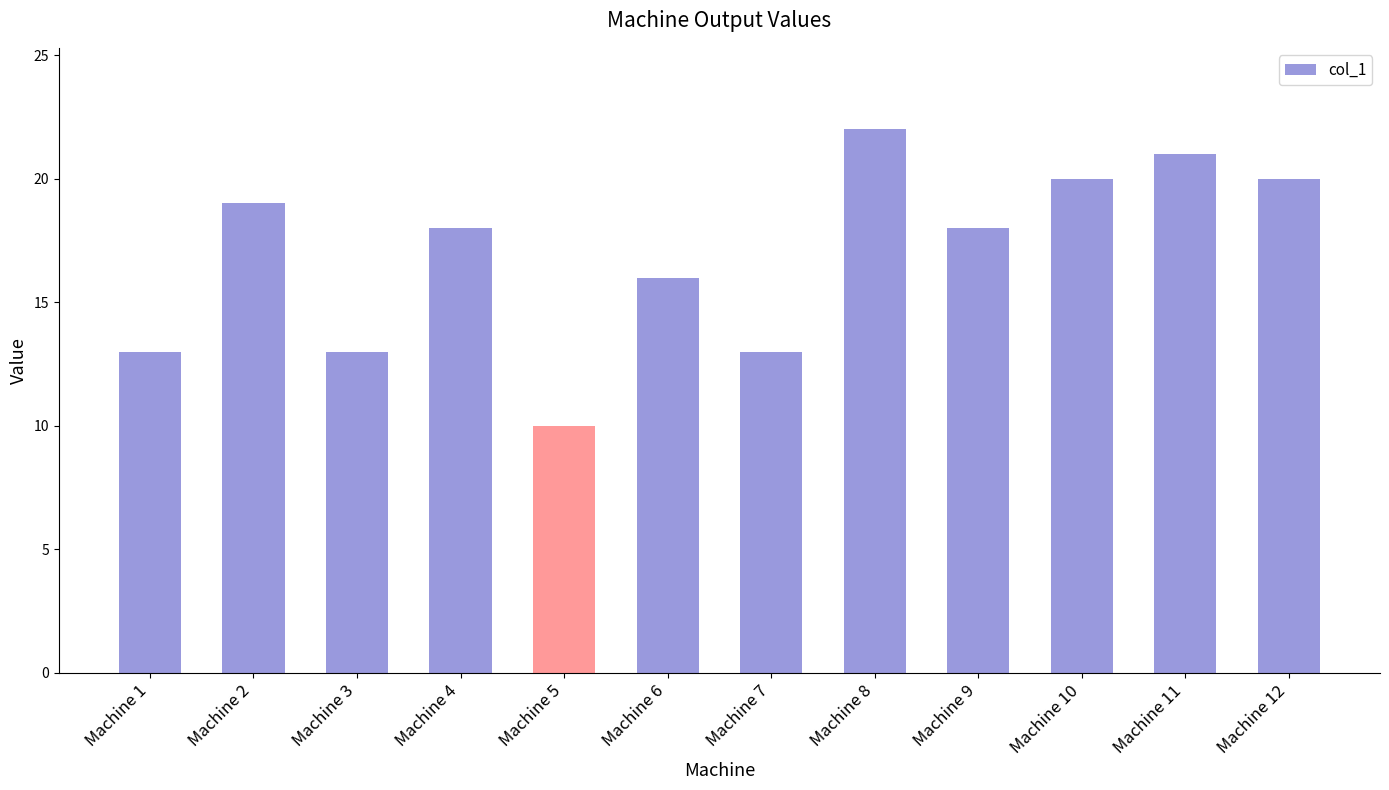

What is the smallest value displayed?

10